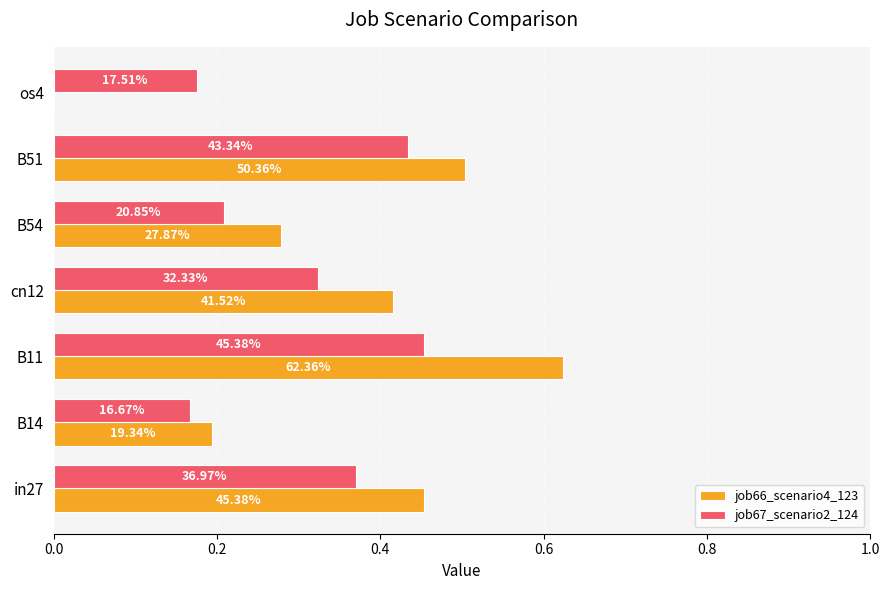

What are all the series names shown in the legend?

job66_scenario4_123, job67_scenario2_124